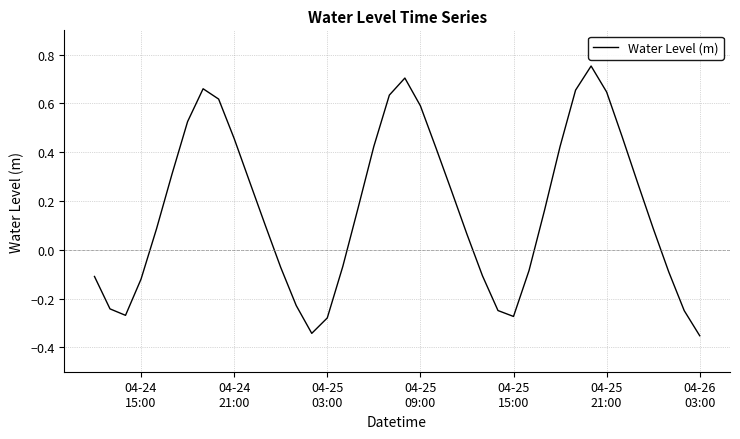

What is the difference between the maximum and minimum values?

1.1